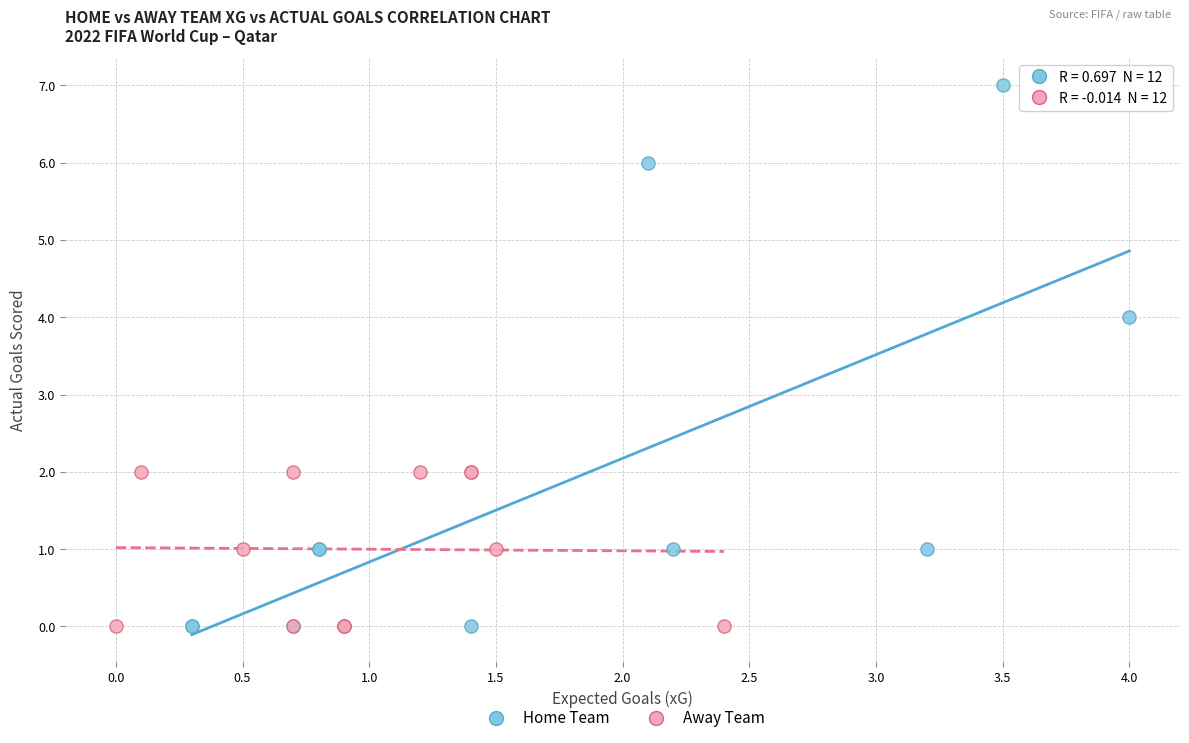

Which series contains the highest Y value?

Home Team